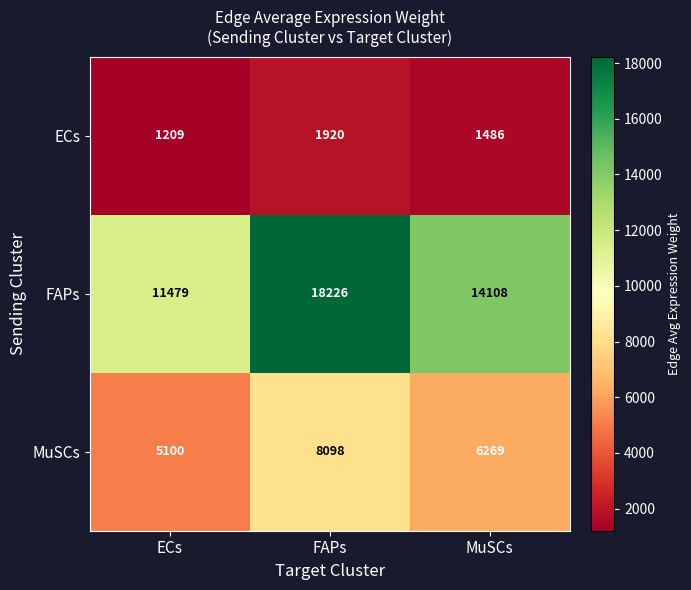

What is the minimum value for FAPs?

11479